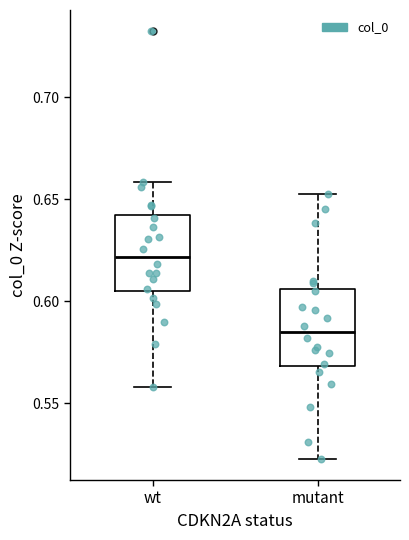

Where is the lower edge of the box for mutant on the y-axis? The values are not printed on the chart, so give them approximately, as read against the axis.

0.570